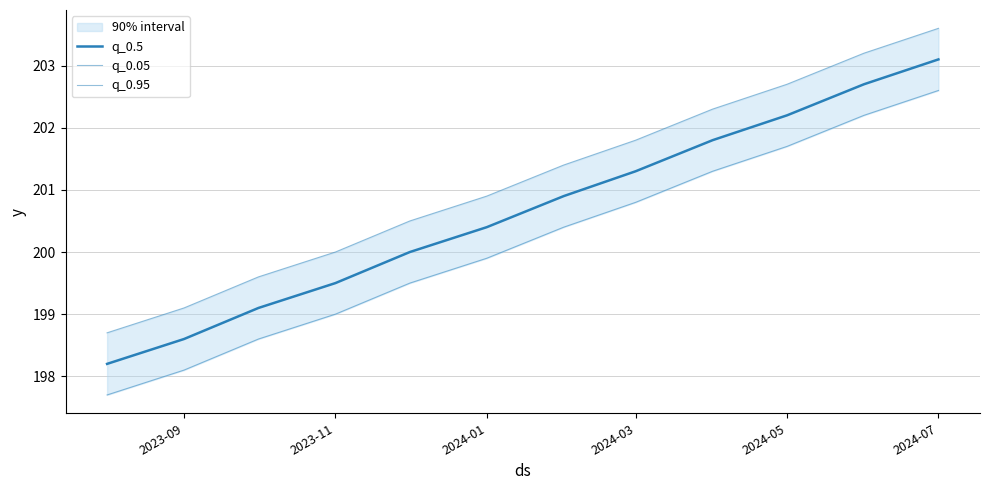

Rank the series by their average value, from highest to lowest.

q_0.95, q_0.5, q_0.05